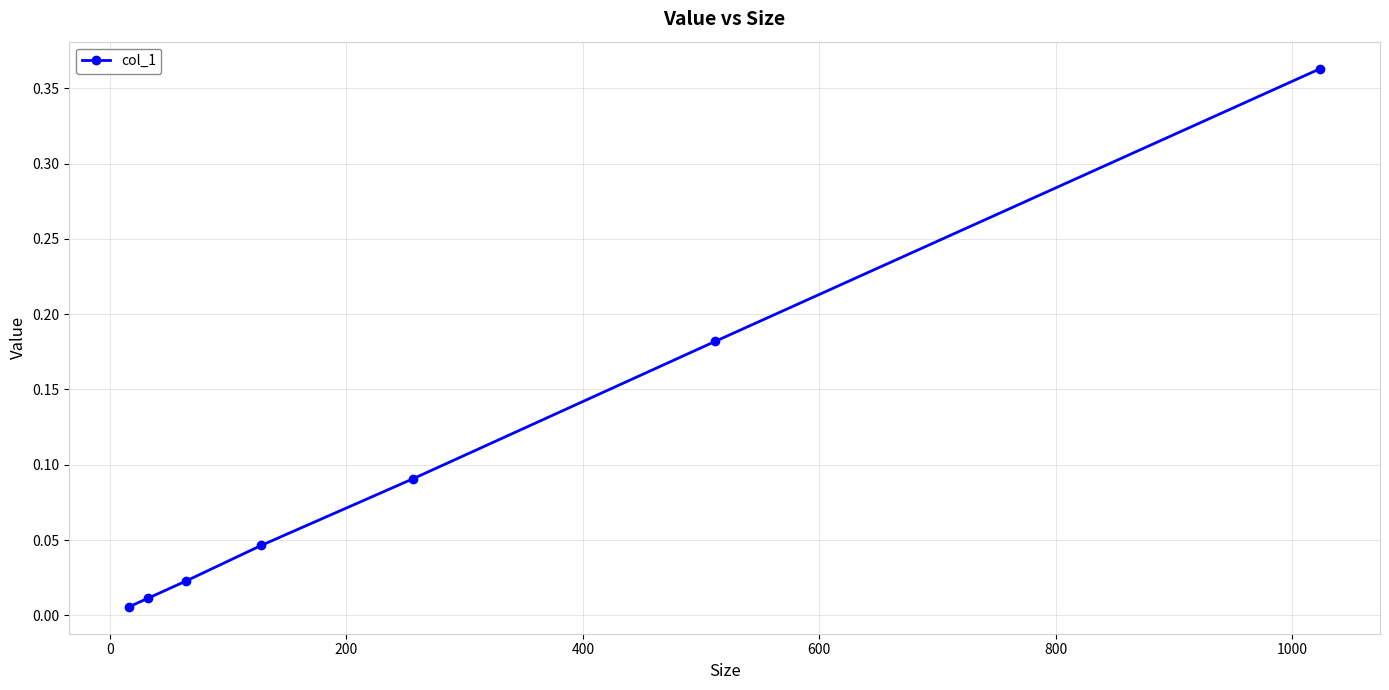

True or false: there are more than 2 points higher than both neighbors.

False